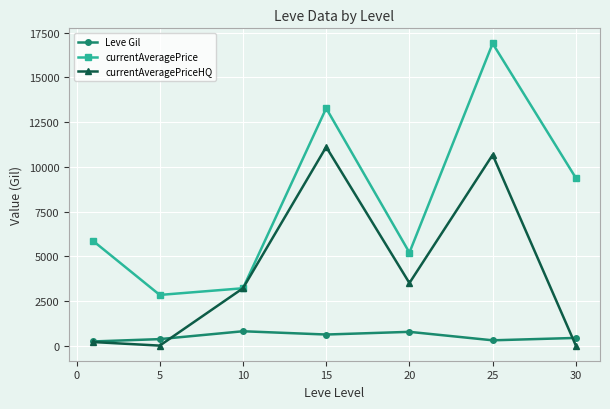

Which series has the largest total across all categories?

currentAveragePrice